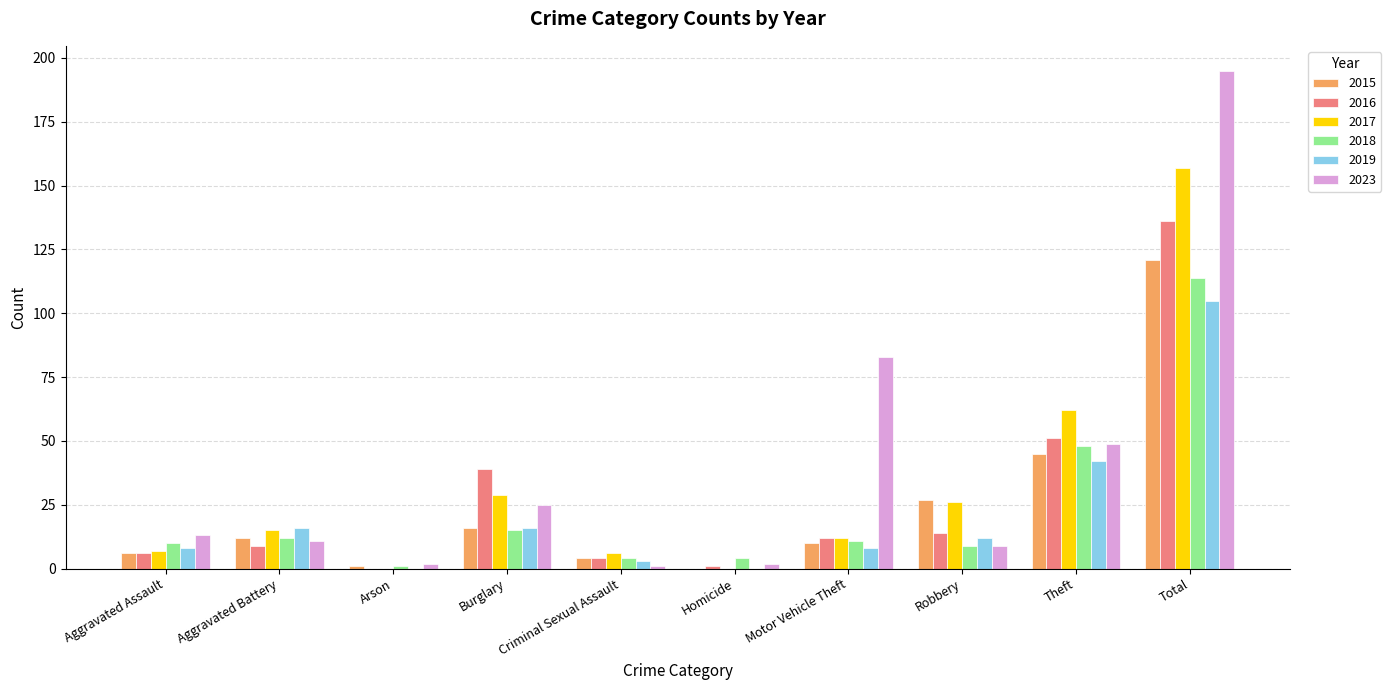

Are the bars horizontal?

No